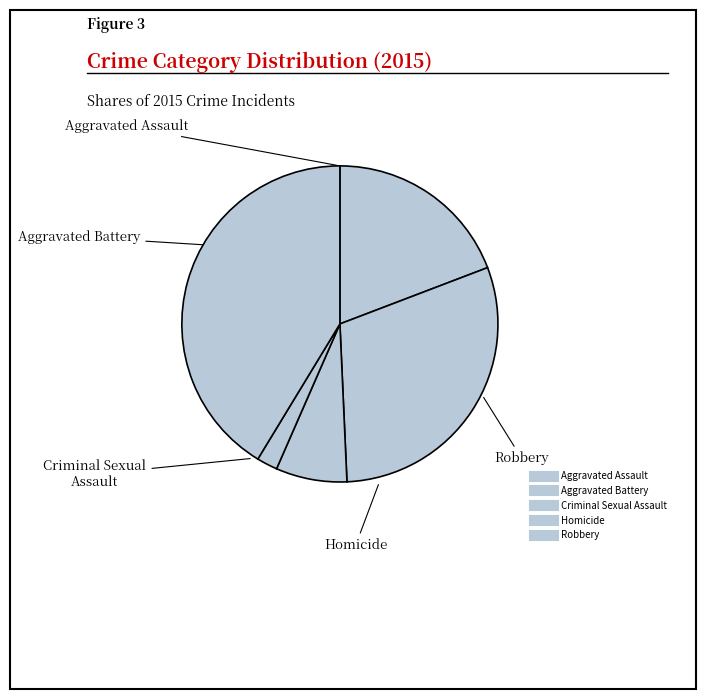

Combined, do Aggravated Battery and Homicide account for over 50%?

No